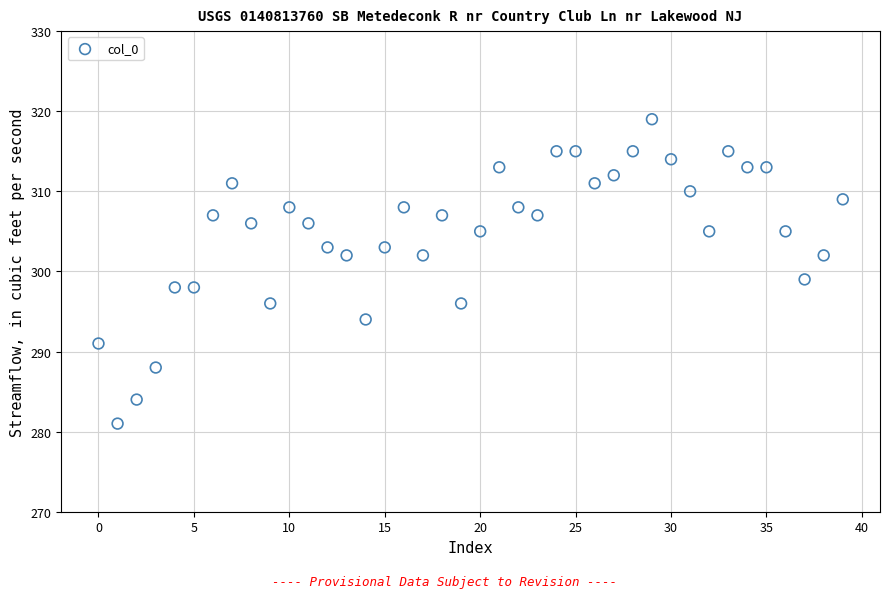

What is the range of Y values (max minus min)?

38